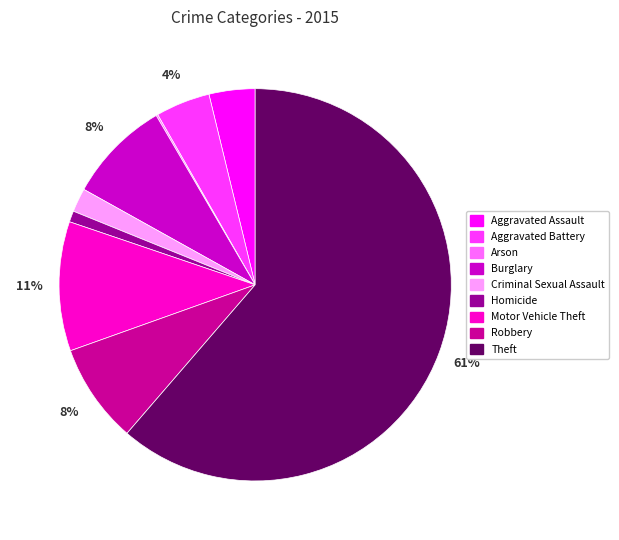

To the nearest percent, what is the combined percentage of Aggravated Battery and Aggravated Assault?

8%